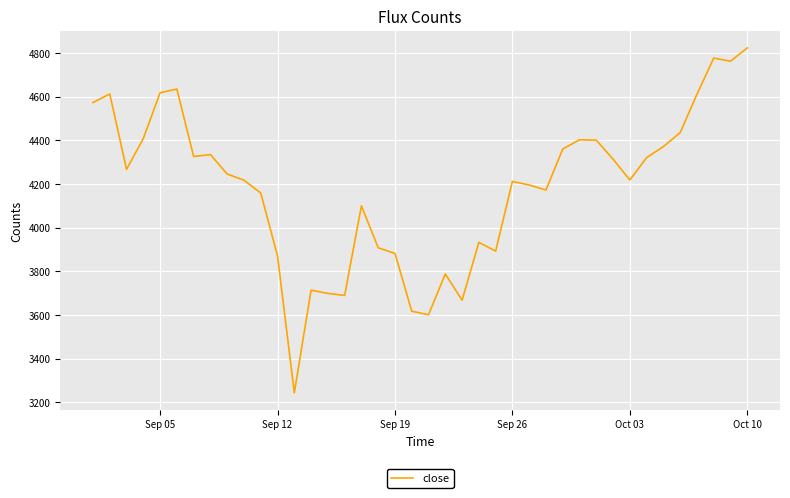

What is the difference between the maximum and minimum values?

1581.1